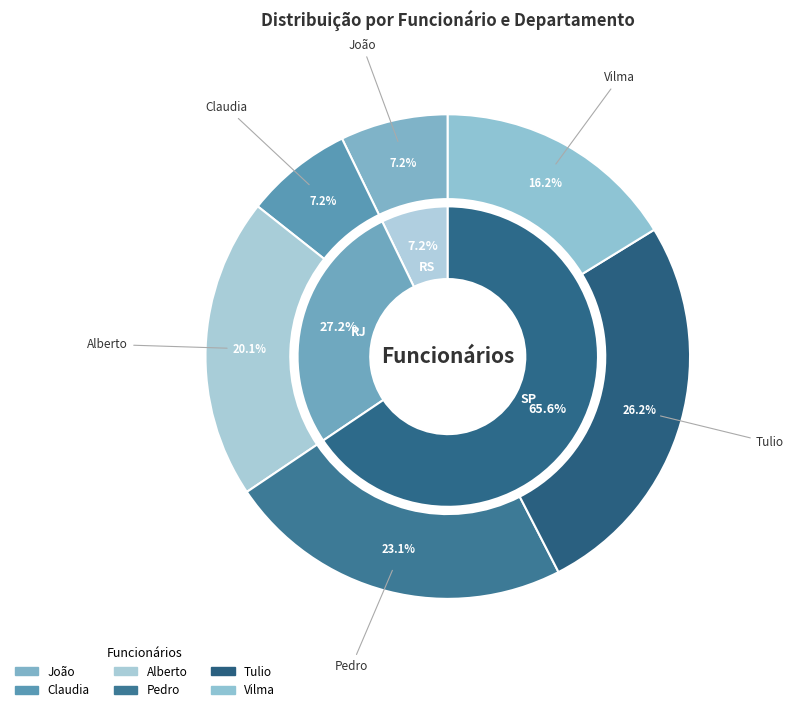

Count the number of slices in the pie.

6